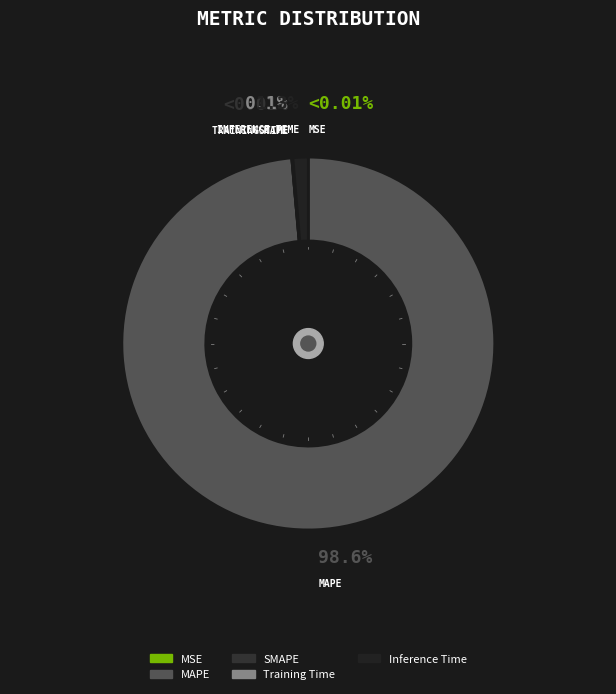

Rank the categories by value from lowest to highest.

SMAPE, MSE, Training Time, Inference Time, MAPE